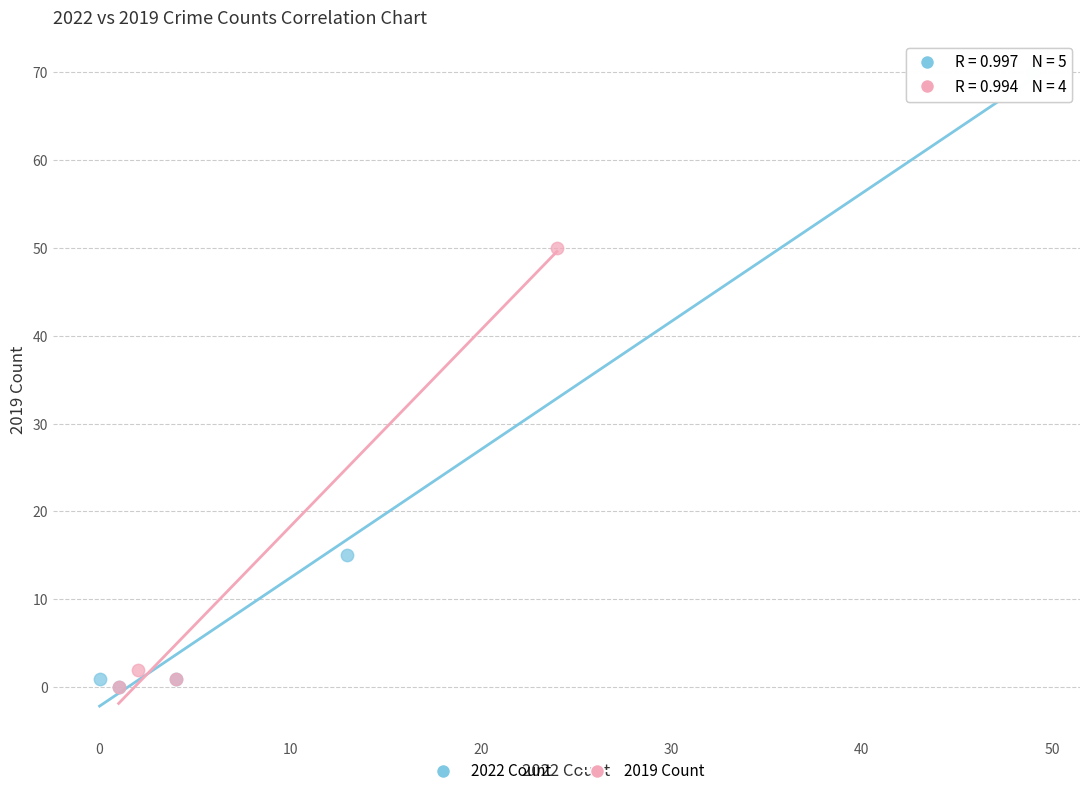

Which series has the largest Y range (max minus min)?

2022 Count